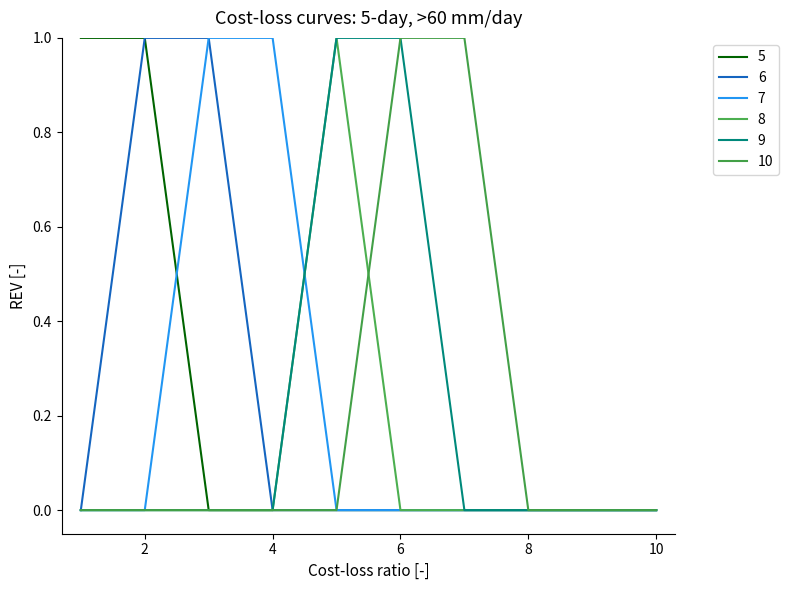

Does the chart have visible grid lines?

No